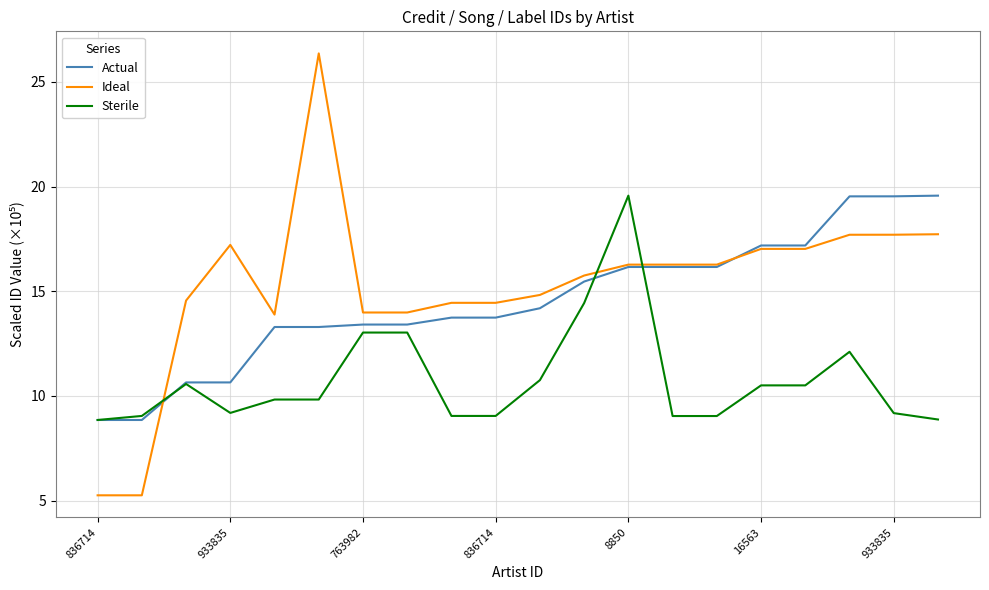

Which series has the largest range (max minus min)?

Ideal